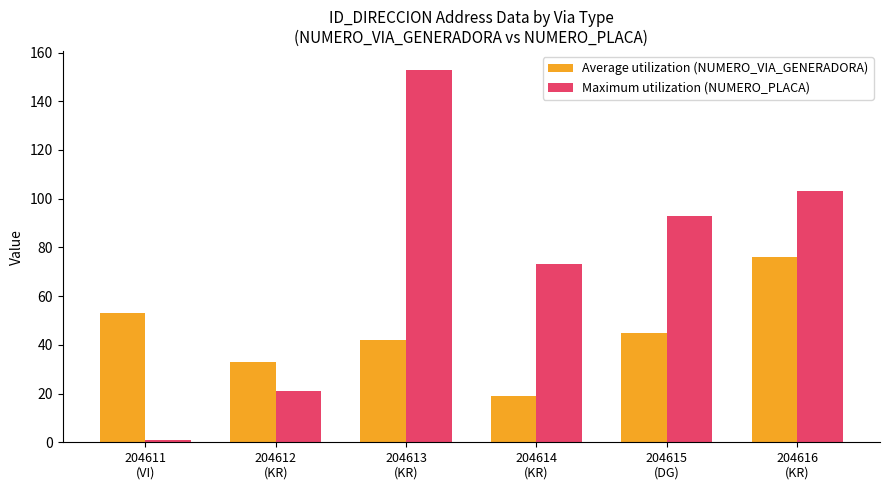

What is the difference between the maximum and second lowest values in the Average utilization (NUMERO_VIA_GENERADORA) series?

43